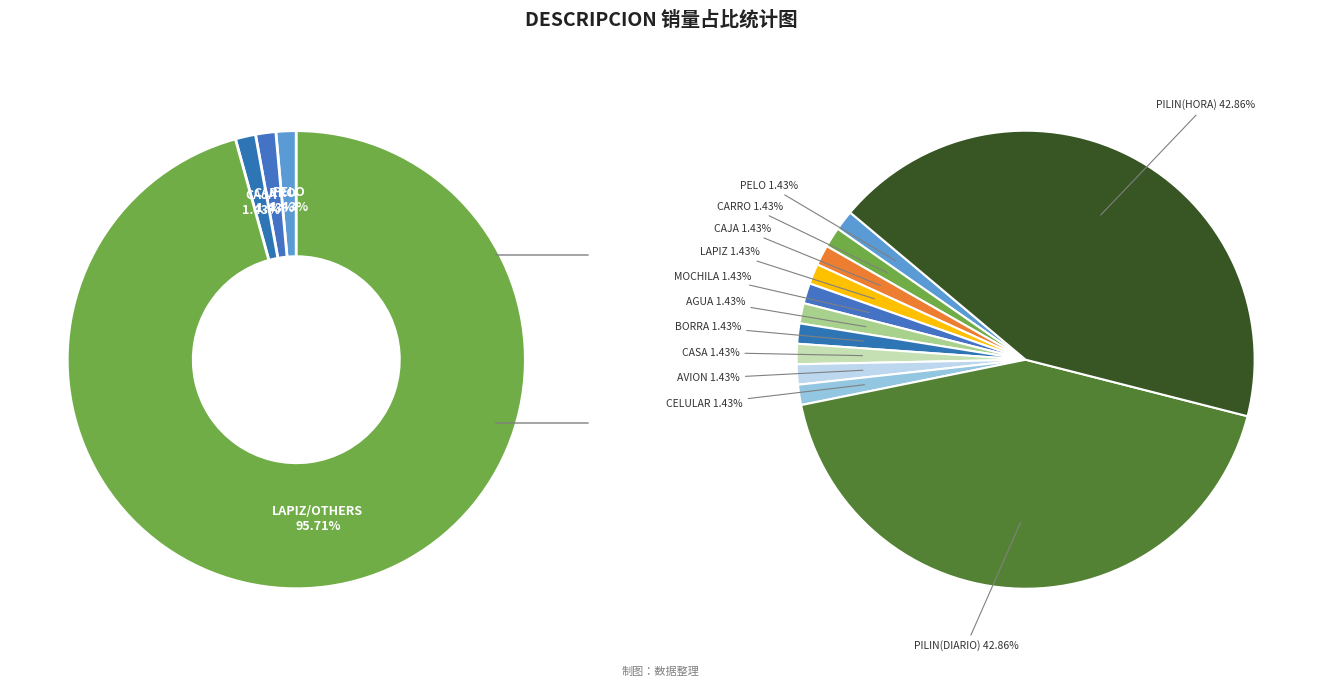

To the nearest percent, what portion does MOCHILA represent?

1%